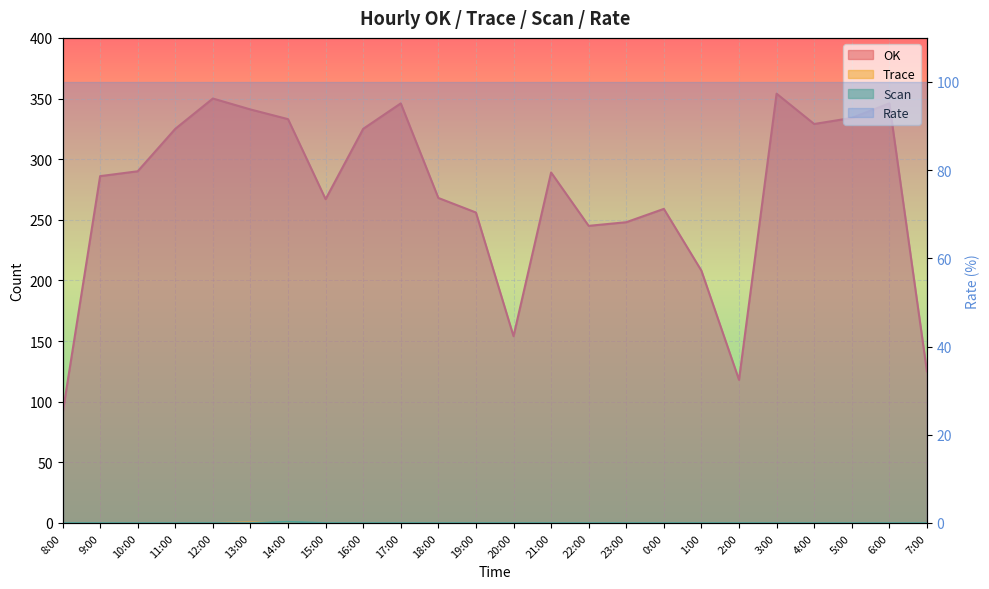

Reading left to right, list all the values displayed in this chart.

OK_line: 90	286	290	325	350	341	333	267	325	346	268	256	154	289	245	248	259	208	118	354	329	334	346	125
Trace_line: 0	0	0	0	0	1	0	0	0	0	0	0	0	0	0	0	0	0	0	0	0	0	0	0
Scan_line: 0	0	0	0	0	0	1	0	0	0	0	0	0	0	0	0	0	0	0	0	0	0	0	0